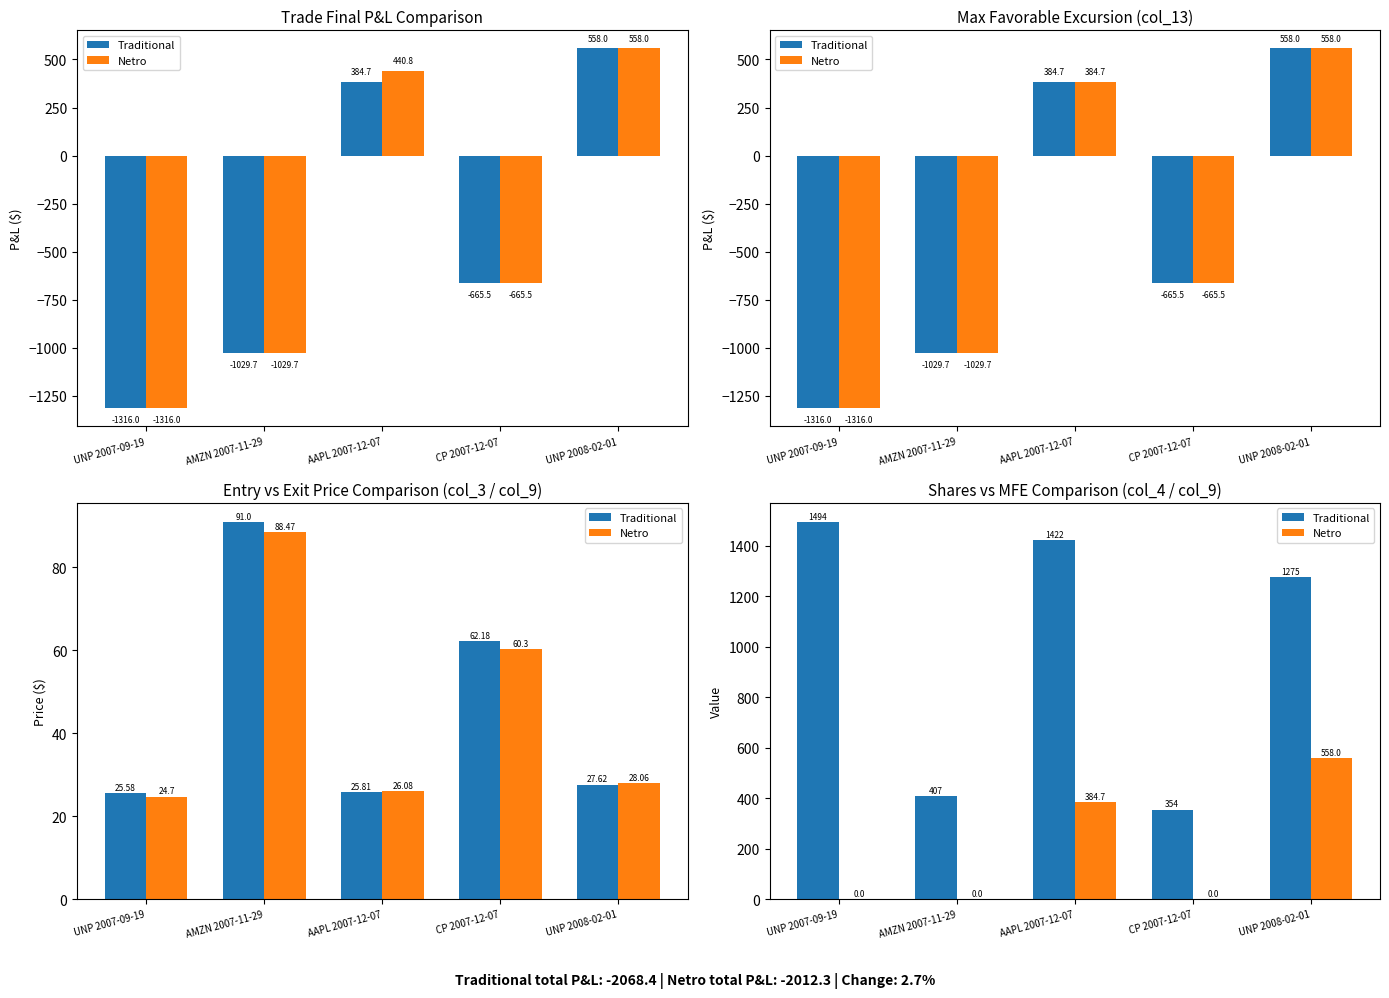

Is it true that Netro equals 0.0 at CP 2007-12-07?

True